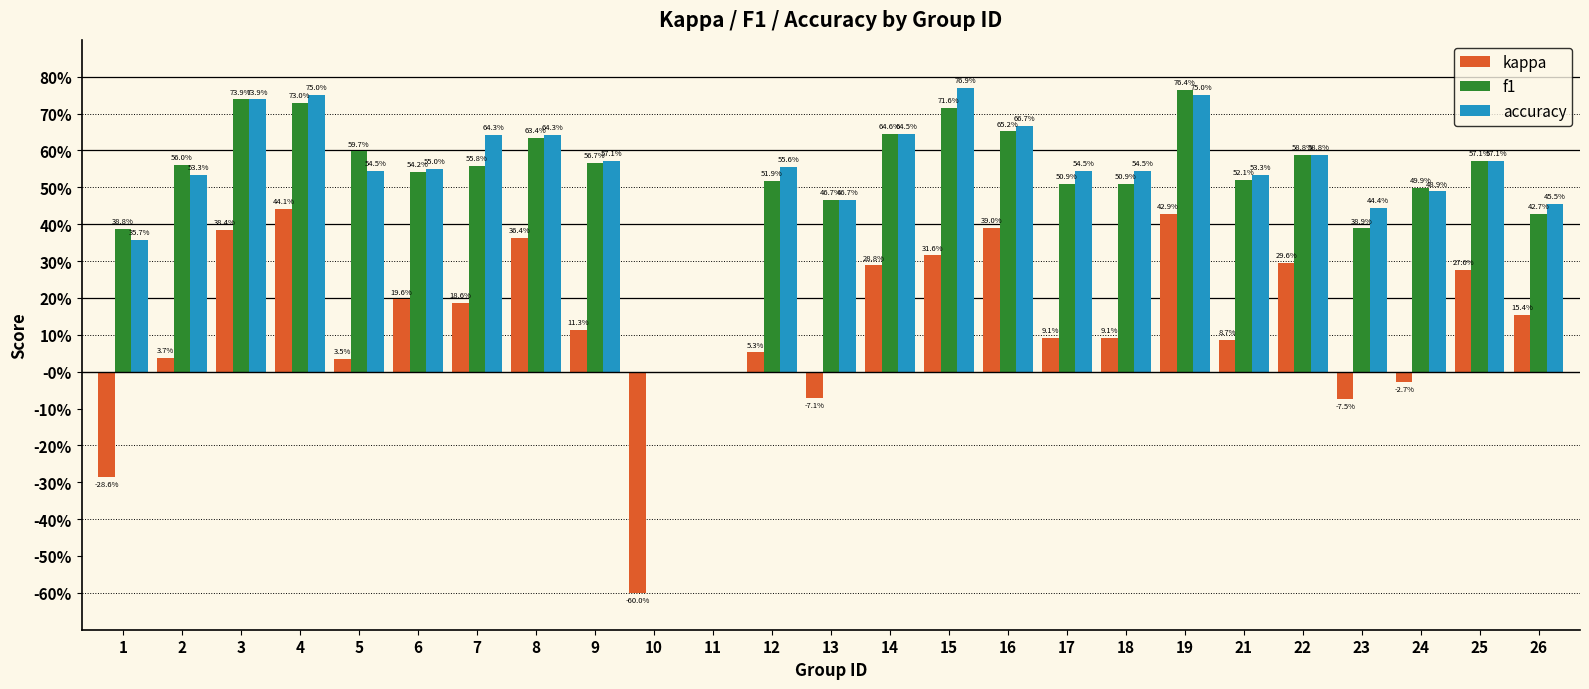

Is the value of accuracy at 1 greater than the value of kappa at 24?

Yes